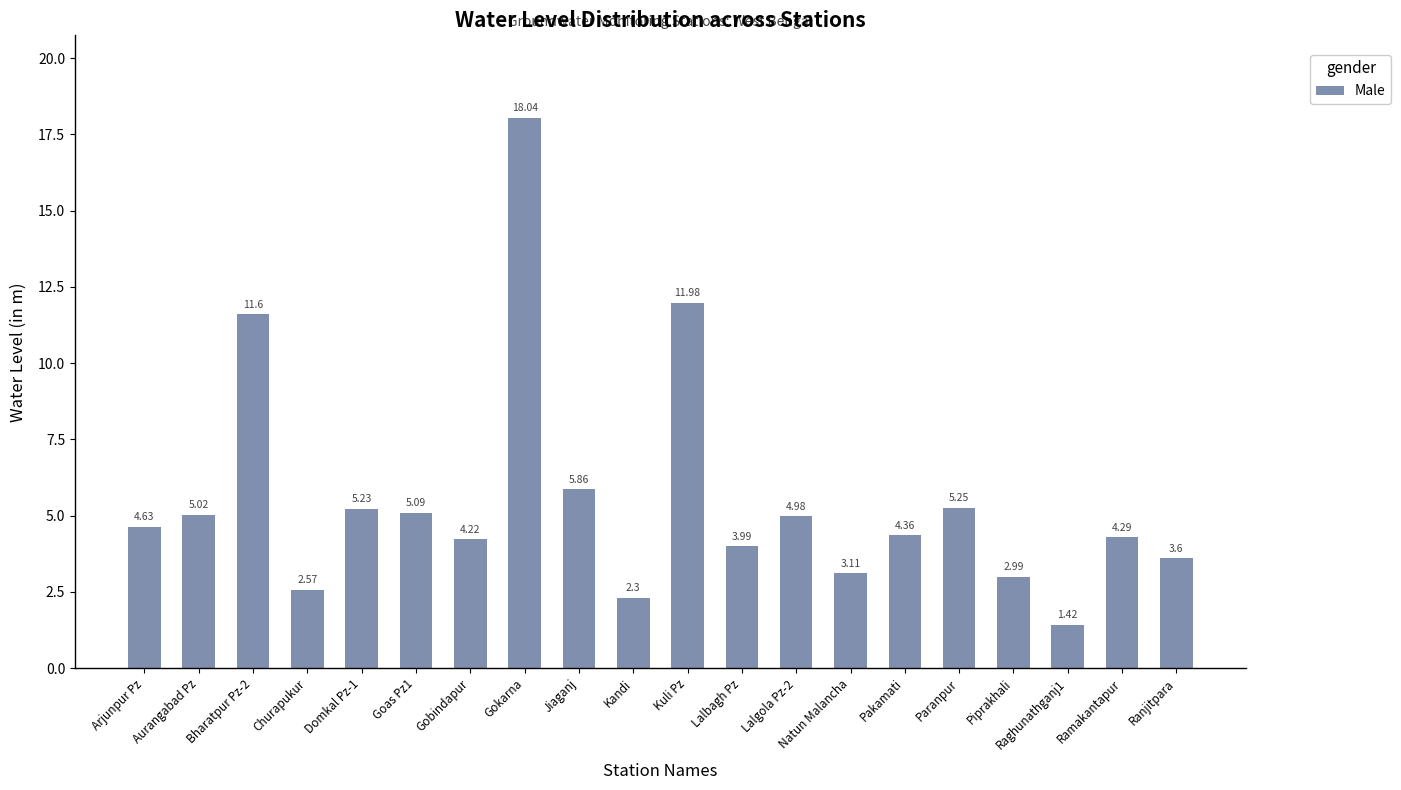

What is the label of the 2nd bar from the left?

Aurangabad Pz